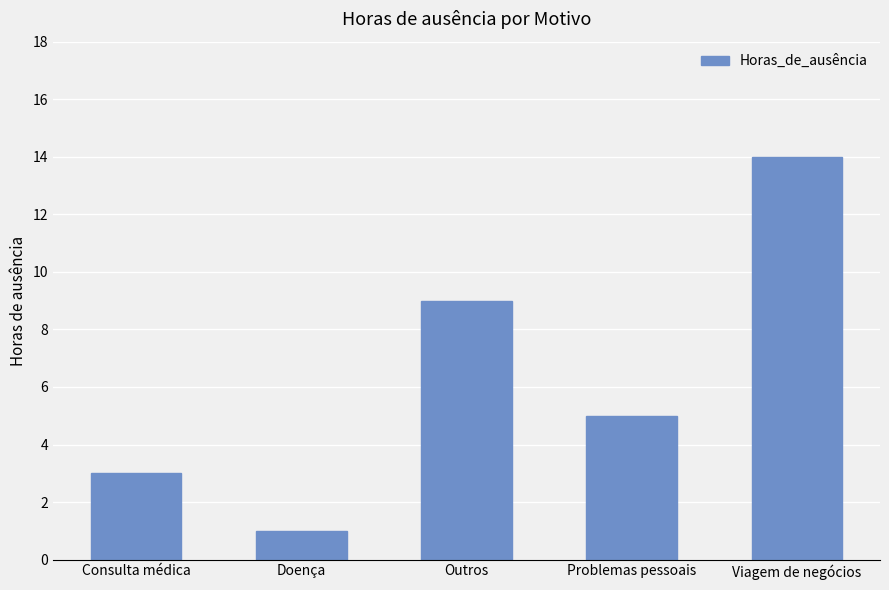

How many distinct data groups are displayed?

1